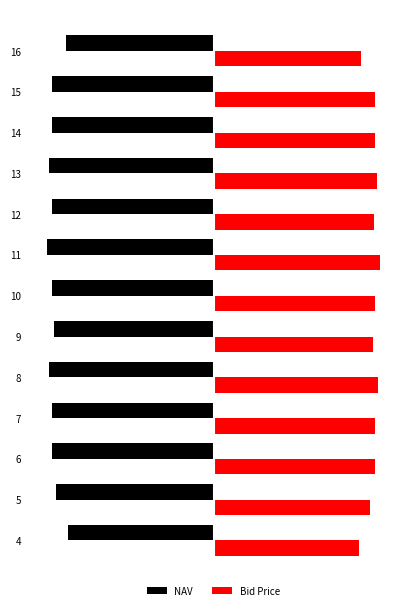

Reading right to left, what are all the values shown in this chart?

NAV: -16.2	-17.8	-17.8	-18.1	-17.7	-18.3	-17.8	-17.6	-18.1	-17.8	-17.8	-17.3	-16.1
Bid Price: 16.2	17.8	17.8	18.0	17.7	18.3	17.7	17.5	18.1	17.8	17.8	17.3	16.0